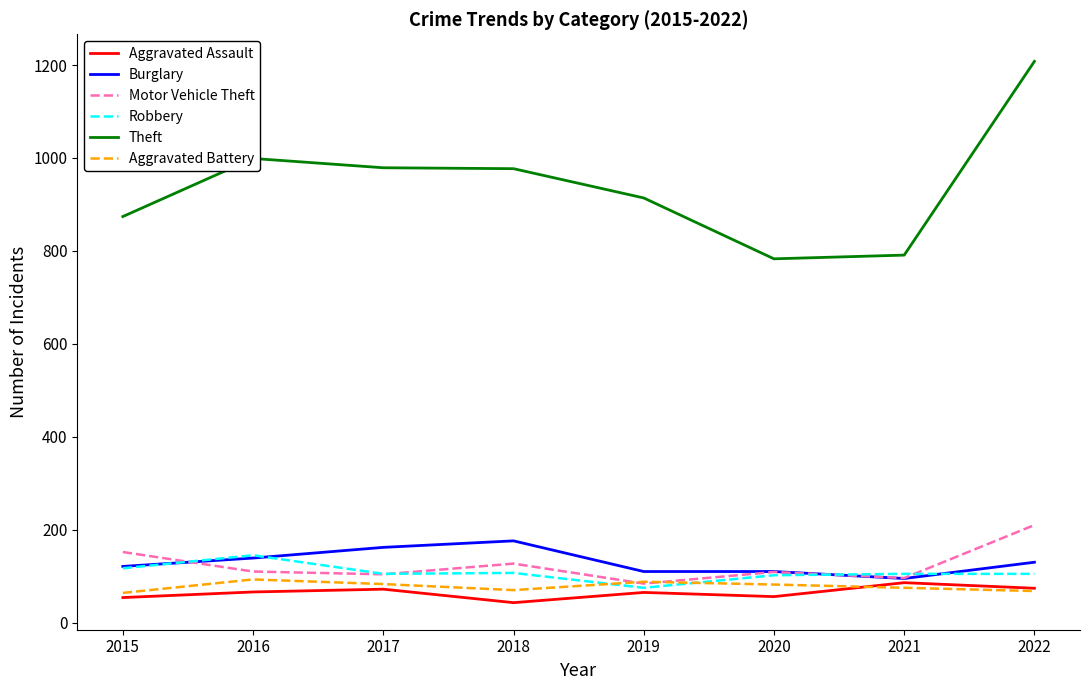

Count the number of categories in the chart.

8